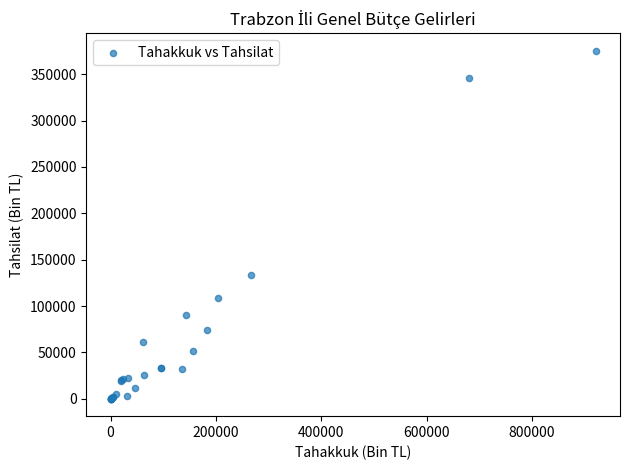

What Y value in the scatter plot is closest to 187774?

133352